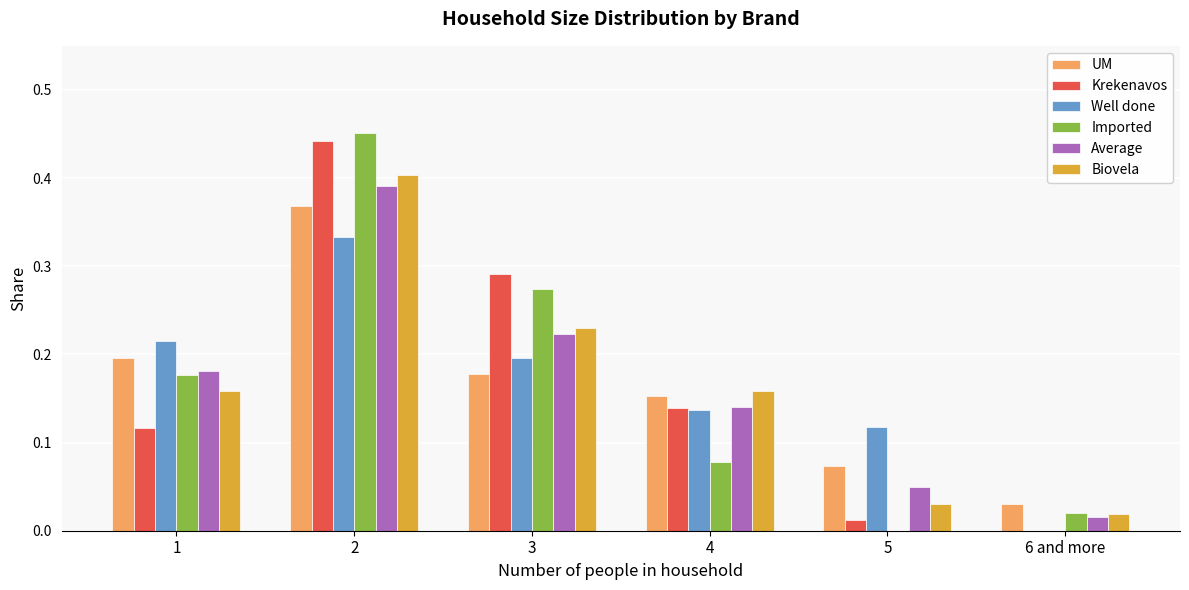

What is the sum of all Krekenavos values?

1.0